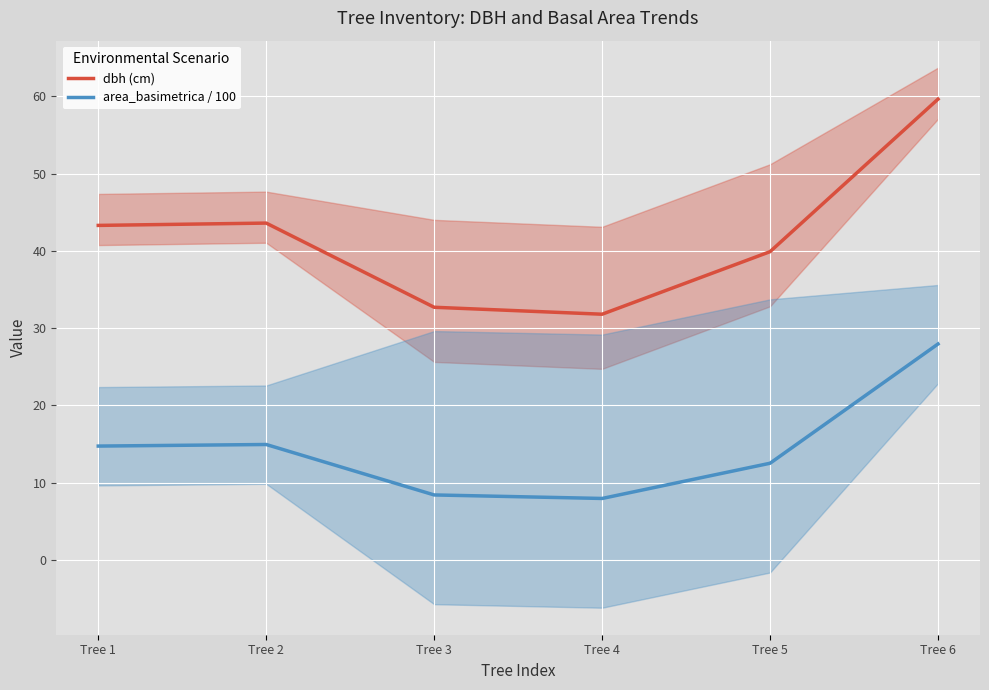

Which series has the largest total across all categories?

dbh (cm)